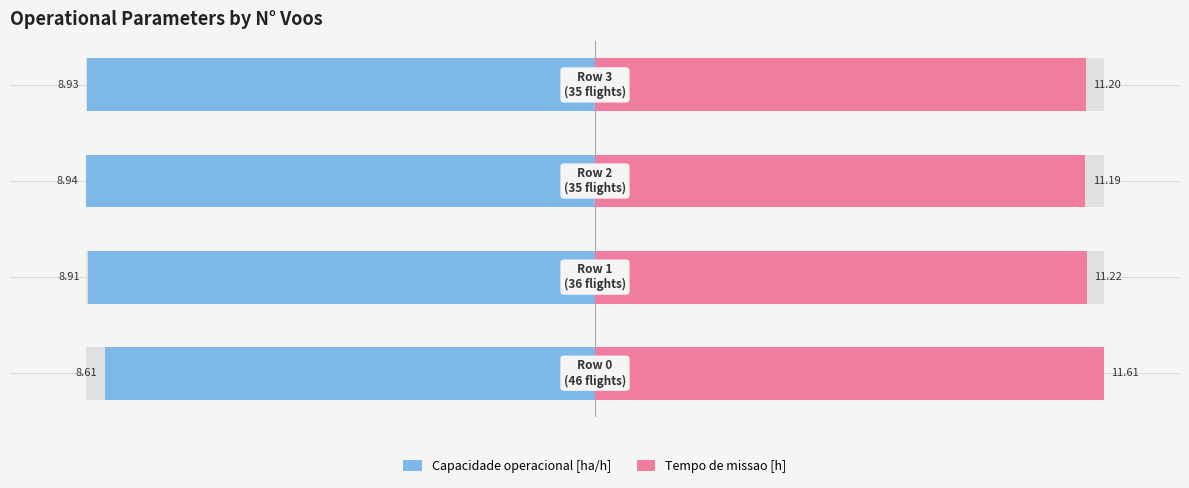

Reading left to right, transcribe all the data shown in this chart.

Capacidade operacional [ha/h]: -96.4	-99.8	-100.0	-99.9
Tempo de missao [h]: 100.0	96.6	96.4	96.5